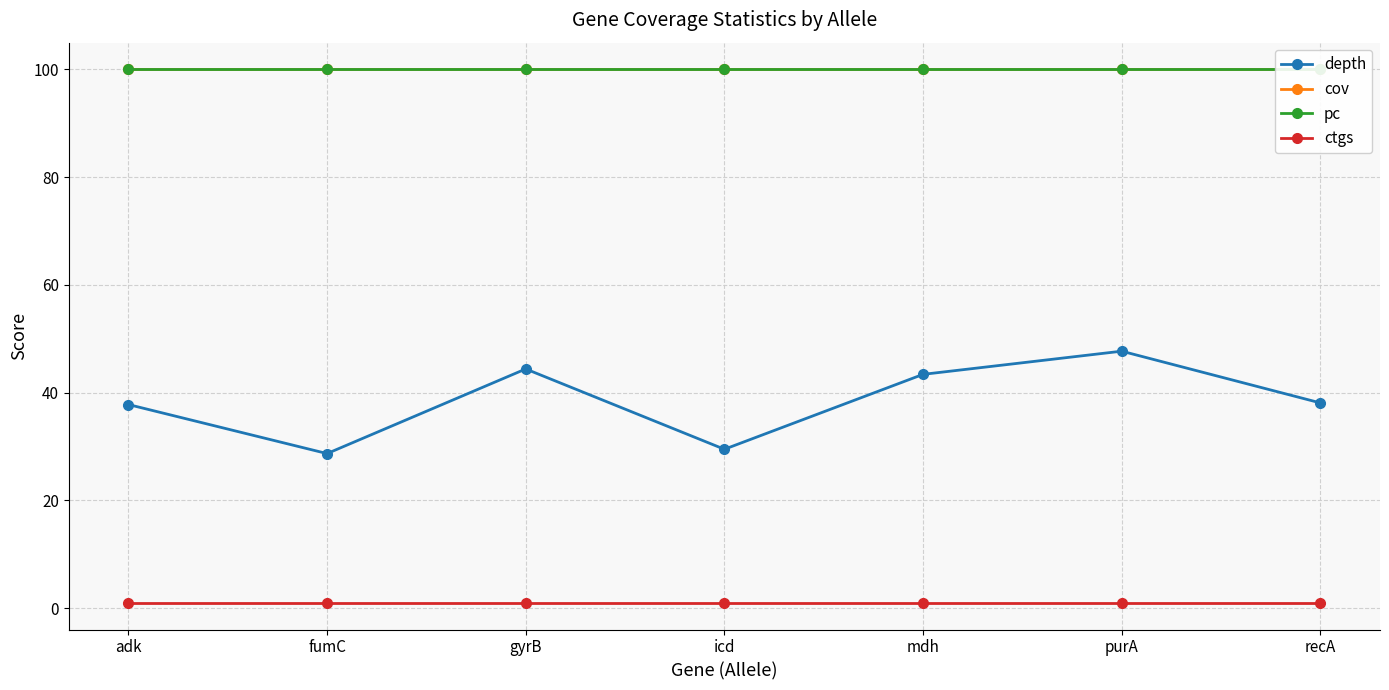

What are all the series names shown in the legend?

depth, cov, pc, ctgs